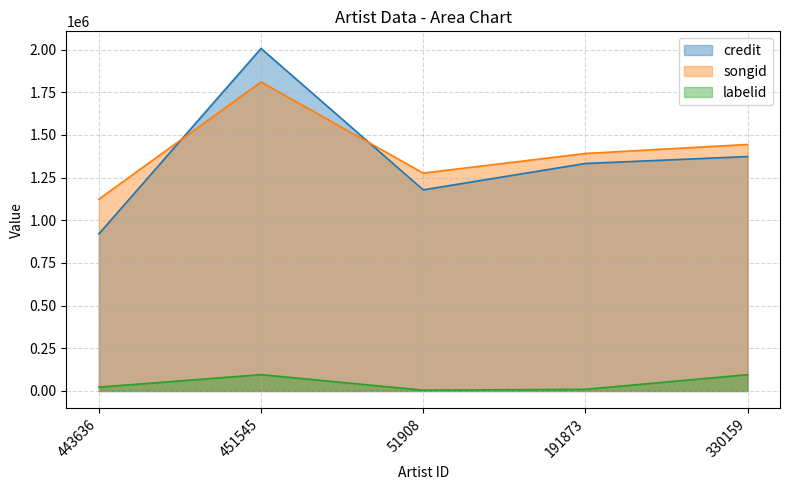

Rank the series by their maximum value, from lowest to highest.

labelid, songid, credit